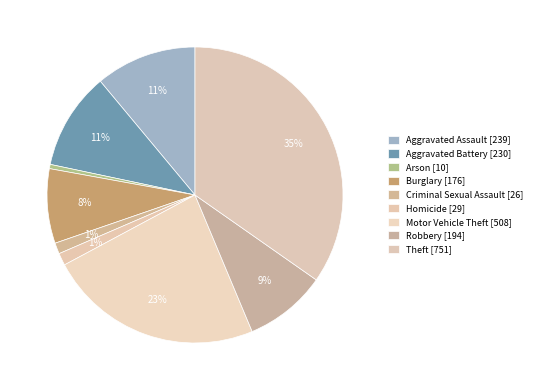

Which category has the biggest portion of the pie?

Theft